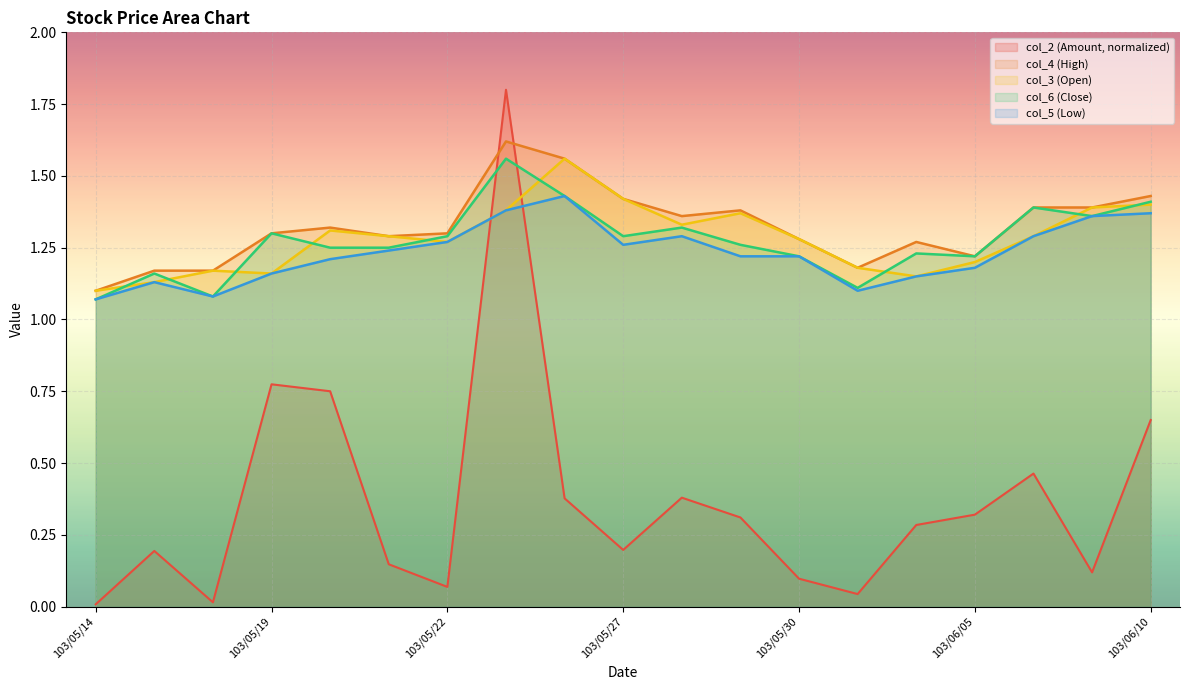

Which category has the highest value across all series?

103/05/23